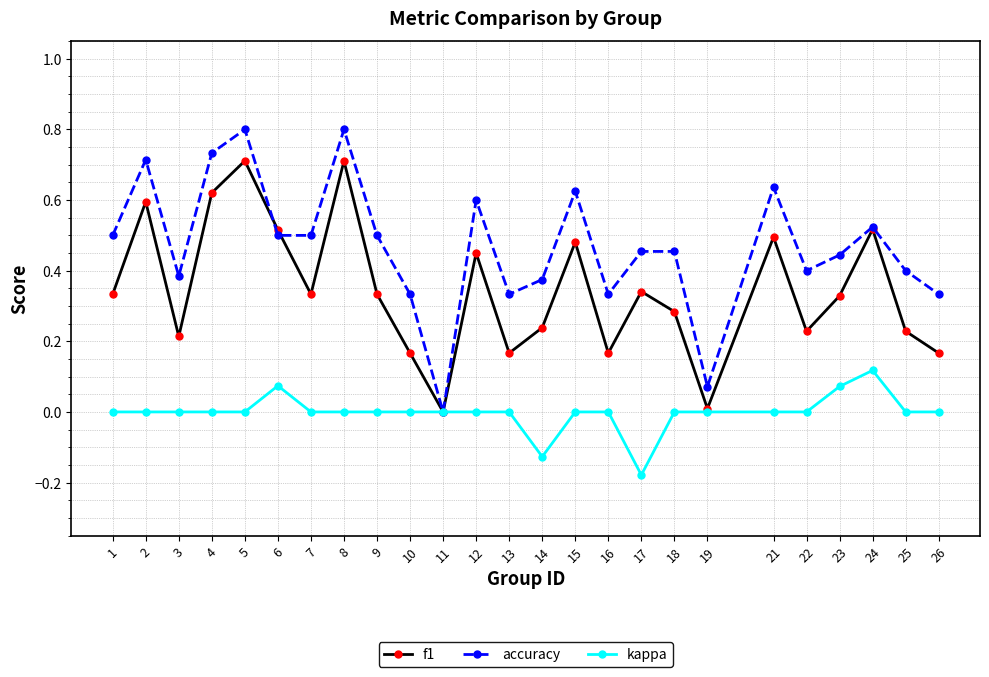

How many positive values does the accuracy series have?

24